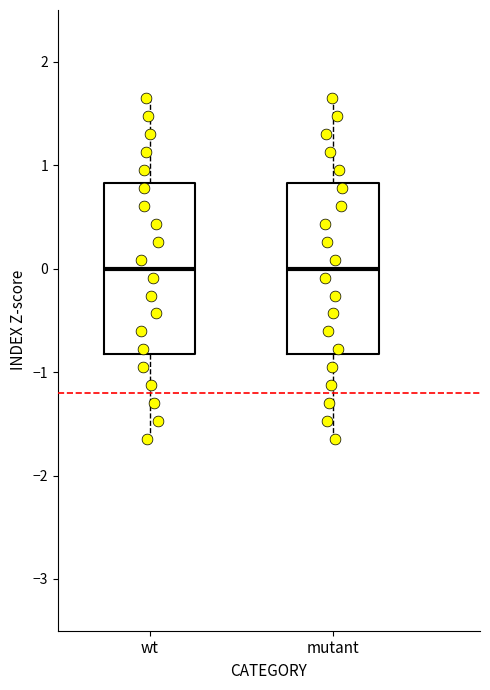

Reading left to right, transcribe this box plot: for each box, give where its median line is, the range the box spans, and where its two whiskers end, as read against the y-axis. The values are not printed on the chart, so give them approximately, as read against the axis.

wt: median 0.0, box -0.8 to 0.8, whiskers -1.6 to 1.6
mutant: median 0.0, box -0.8 to 0.8, whiskers -1.6 to 1.6